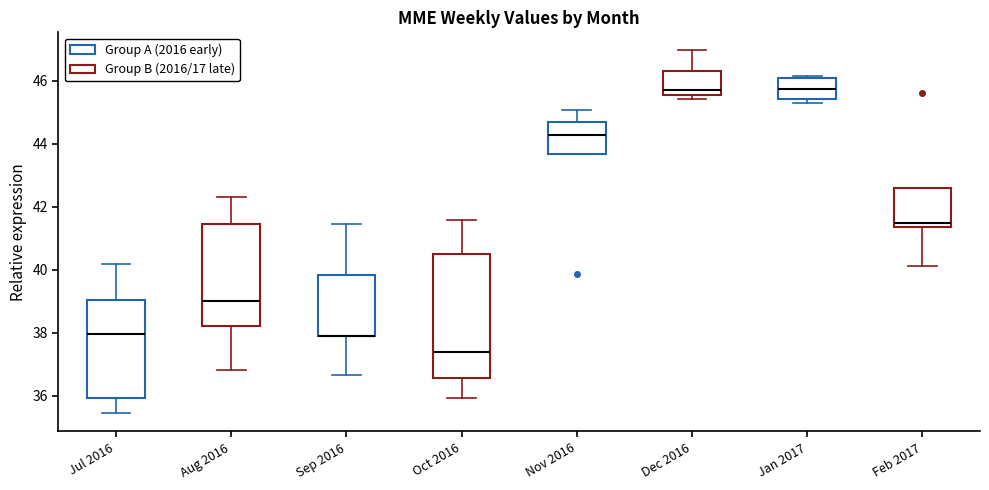

Reading left to right, read every box against the y-axis: the position of its median line, the range the box covers, and the ends of its whiskers. The values are not printed on the chart, so give them approximately, as read against the axis.

Jul 2016: median 38.0, box 36.0 to 39.0, whiskers 35.4 to 40.2
Aug 2016: median 39.0, box 38.2 to 41.4, whiskers 36.8 to 42.4
Sep 2016: median 38.0 (drawn on the box's lower edge), box 38.0 to 39.8, whiskers 36.6 to 41.4
Oct 2016: median 37.4, box 36.6 to 40.6, whiskers 36.0 to 41.6
Nov 2016: median 44.2, box 43.6 to 44.6, whiskers 43.6 to 45.0
Dec 2016: median 45.8, box 45.6 to 46.4, whiskers 45.4 to 47.0
Jan 2017: median 45.8, box 45.4 to 46.2, whiskers 45.4 (just below the box's lower edge) to 46.2
Feb 2017: median 41.4 (just above the box's lower edge), box 41.4 to 42.6, whiskers 40.2 to 42.6